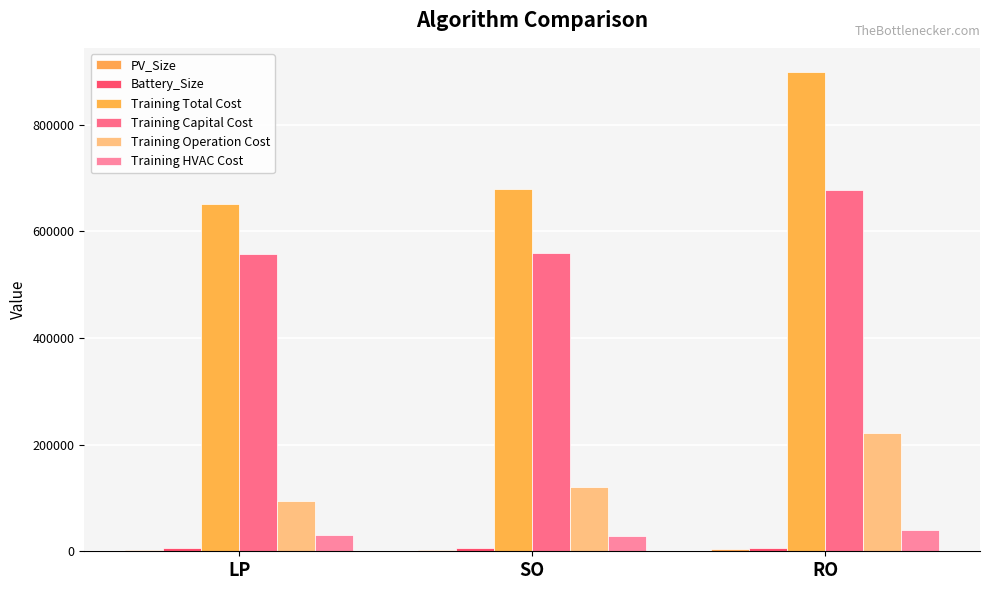

List the series in order of their peak value, highest first.

Training Total Cost, Training Capital Cost, Training Operation Cost, Training HVAC Cost, Battery_Size, PV_Size